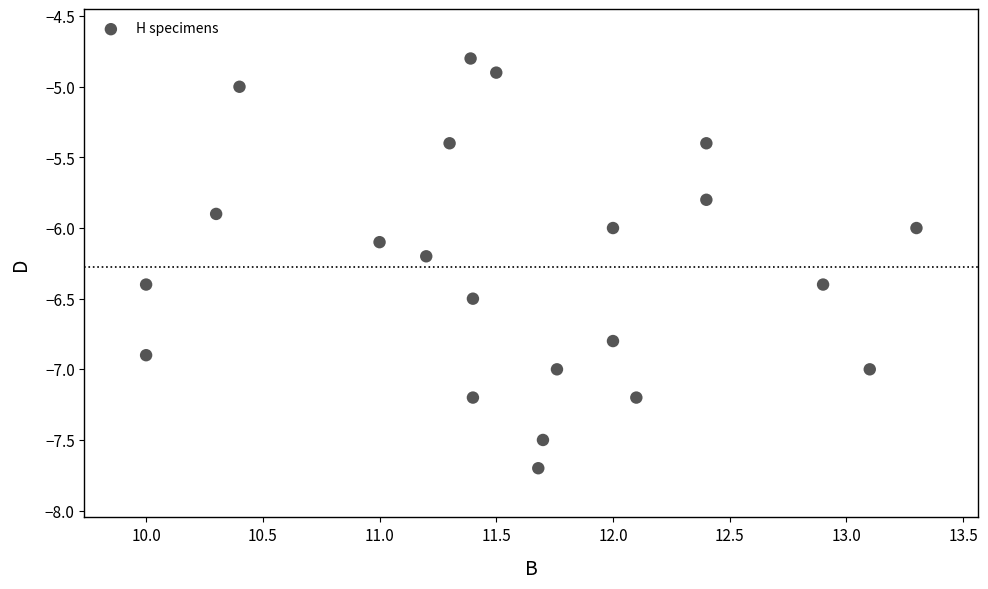

What is the range of Y values (max minus min)?

2.9